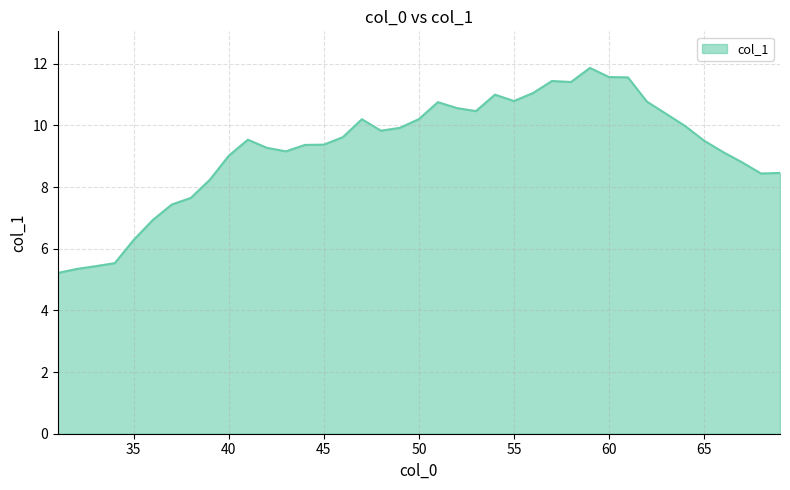

What is the greatest value displayed?

11.9